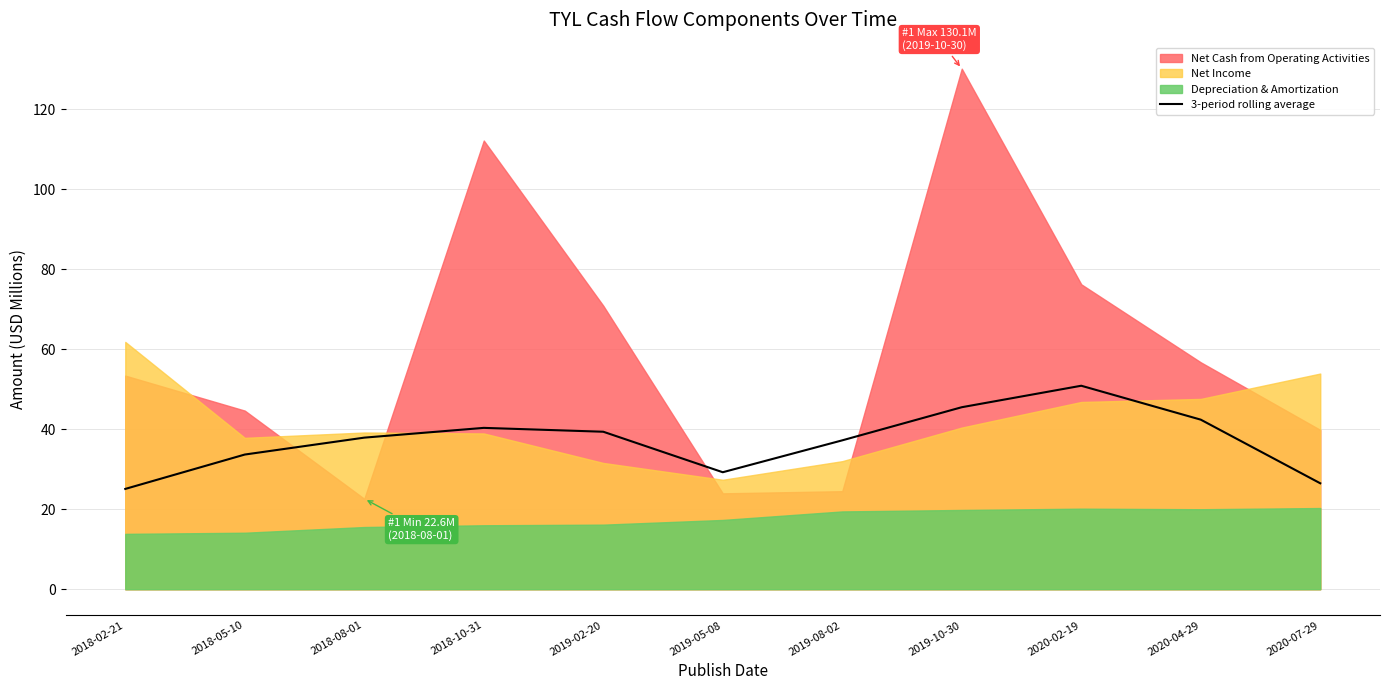

Does the chart have visible grid lines?

Yes